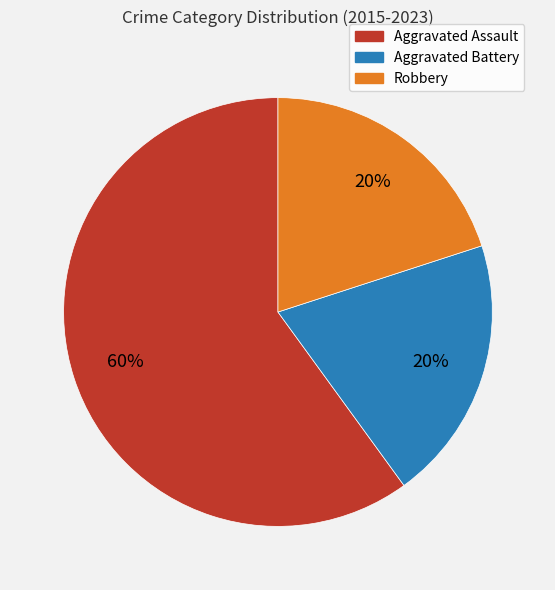

Which slice is the largest?

Aggravated Assault